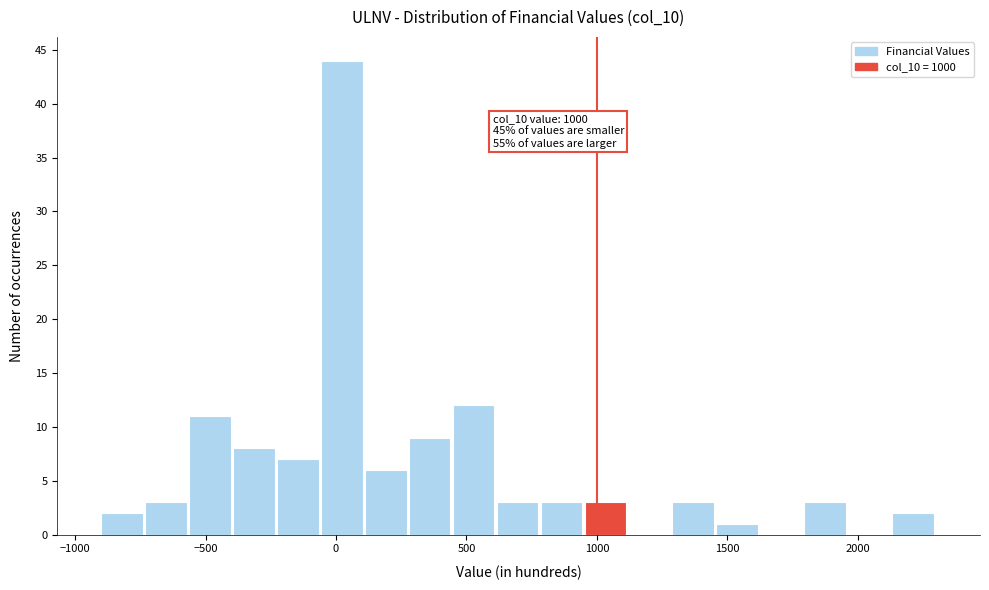

Read against the x-axis, roughly where is the centre of the tallest bar?

0